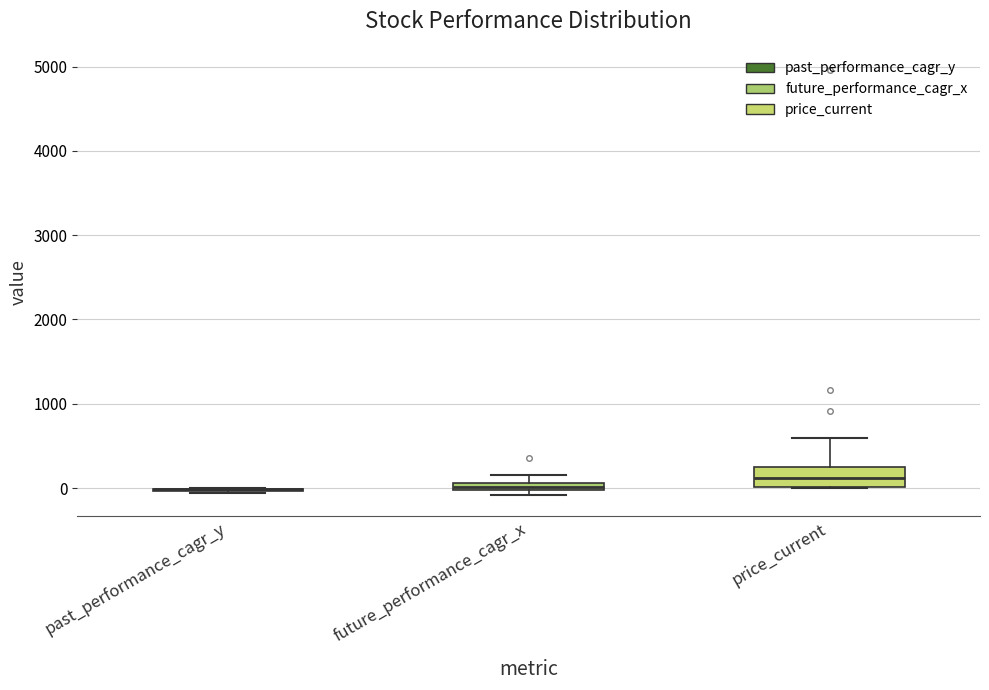

Where is the lower edge of the box for price_current on the y-axis? The values are not printed on the chart, so give them approximately, as read against the axis.

0